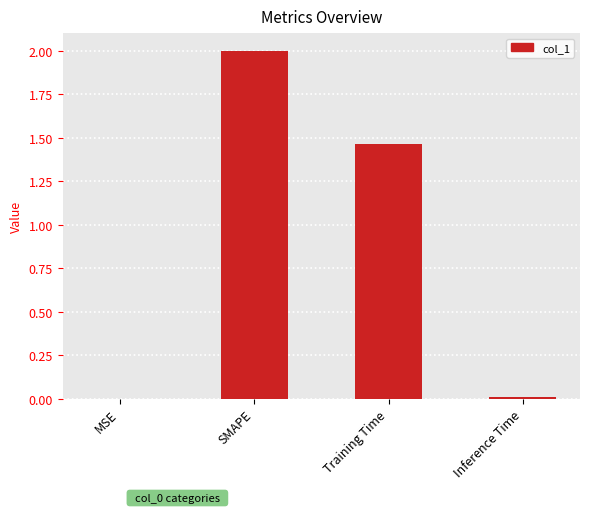

What is the sum of all values?

3.5